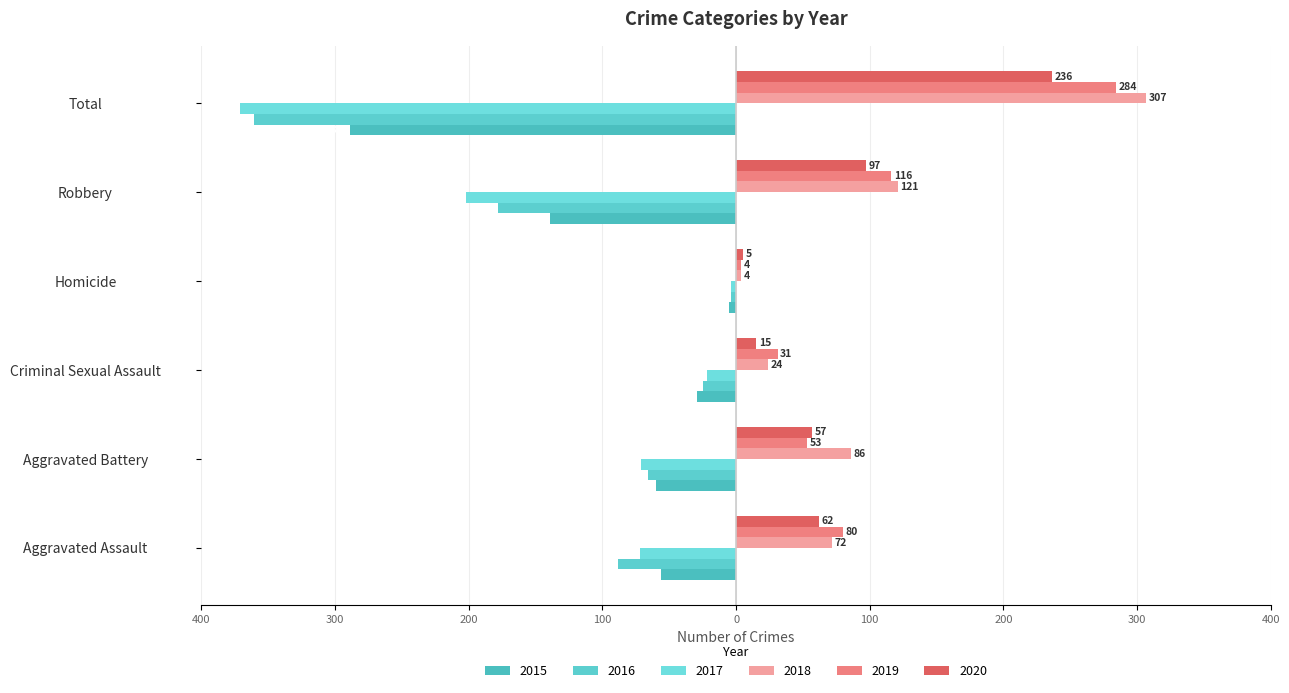

What are all the series names shown in the legend?

2015, 2016, 2017, 2018, 2019, 2020